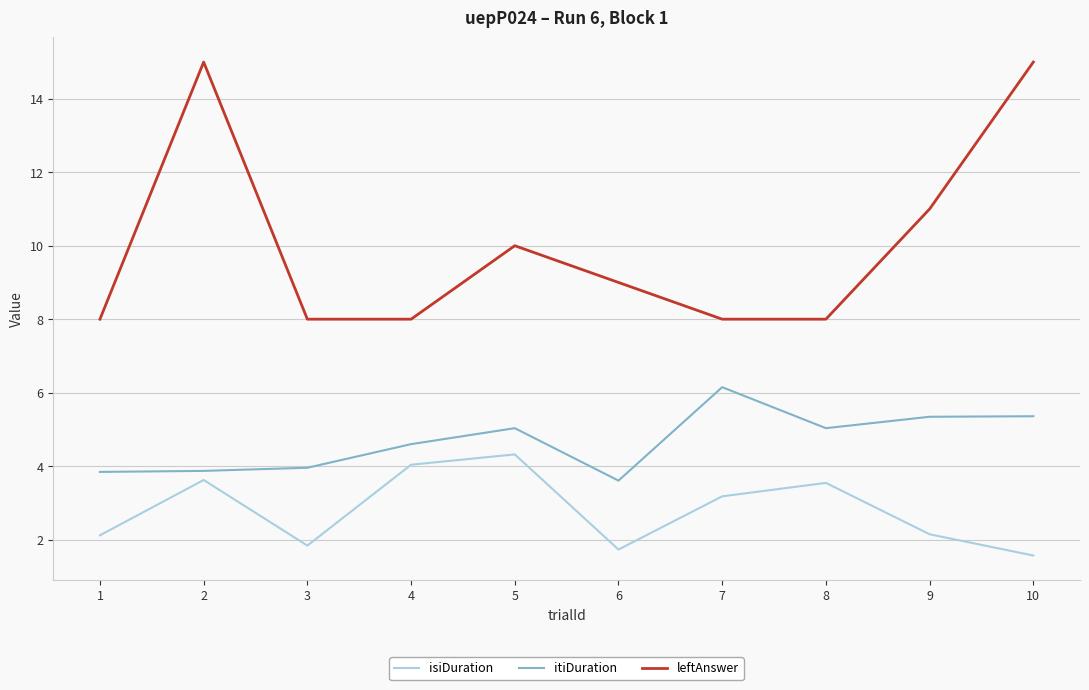

Is the value of itiDuration at 3 greater than the value of leftAnswer at 3?

No